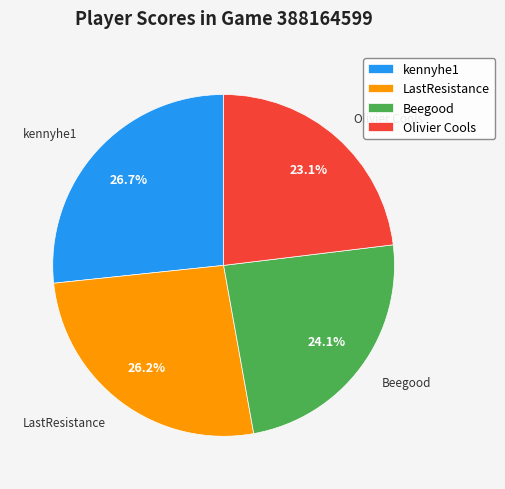

What is the ratio of the value at kennyhe1 to the value at Olivier Cools?

1.2